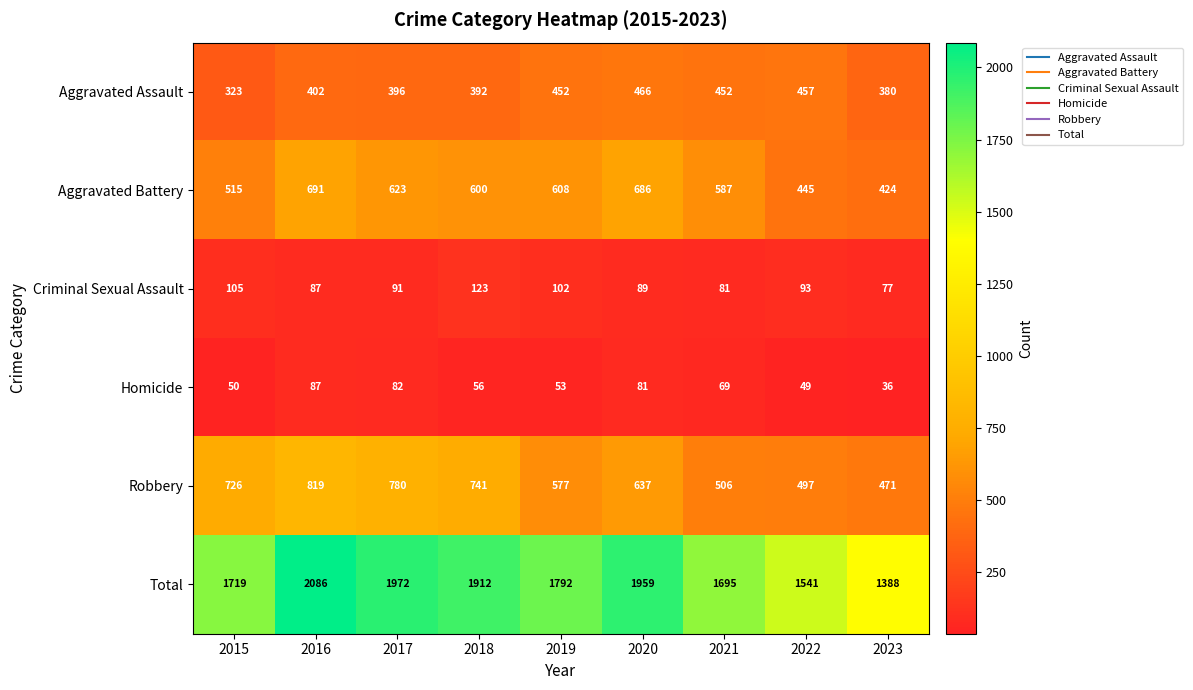

Rank the series at 2018 from highest to lowest value.

Total, Robbery, Aggravated Battery, Aggravated Assault, Criminal Sexual Assault, Homicide